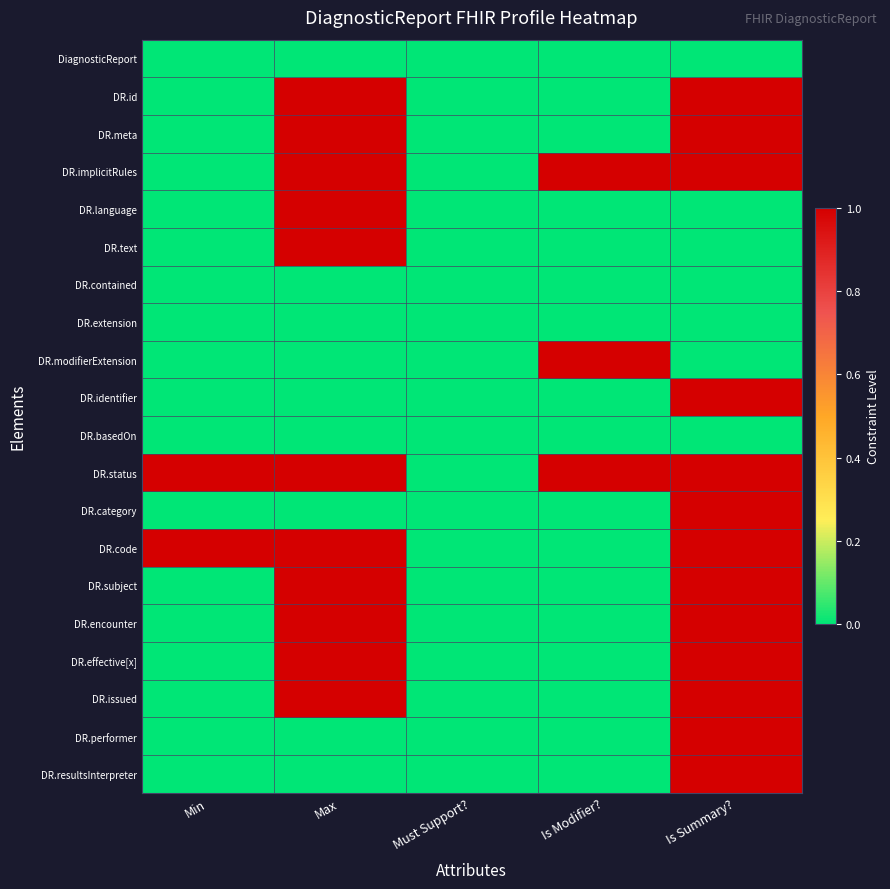

Rank the series by their maximum value, from highest to lowest.

DR.id, DR.meta, DR.implicitRules, DR.language, DR.text, DR.modifierExtension, DR.identifier, DR.status, DR.category, DR.code, DR.subject, DR.encounter, DR.effective[x], DR.issued, DR.performer, DR.resultsInterpreter, DiagnosticReport, DR.contained, DR.extension, DR.basedOn